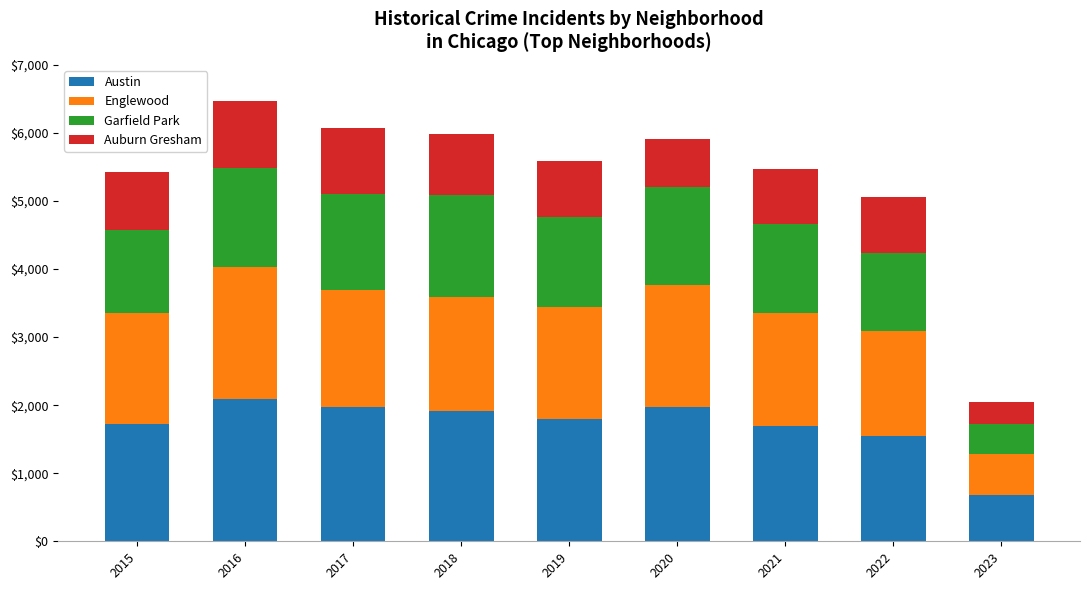

True or false: Austin has a value of 1719 at 2015.

True